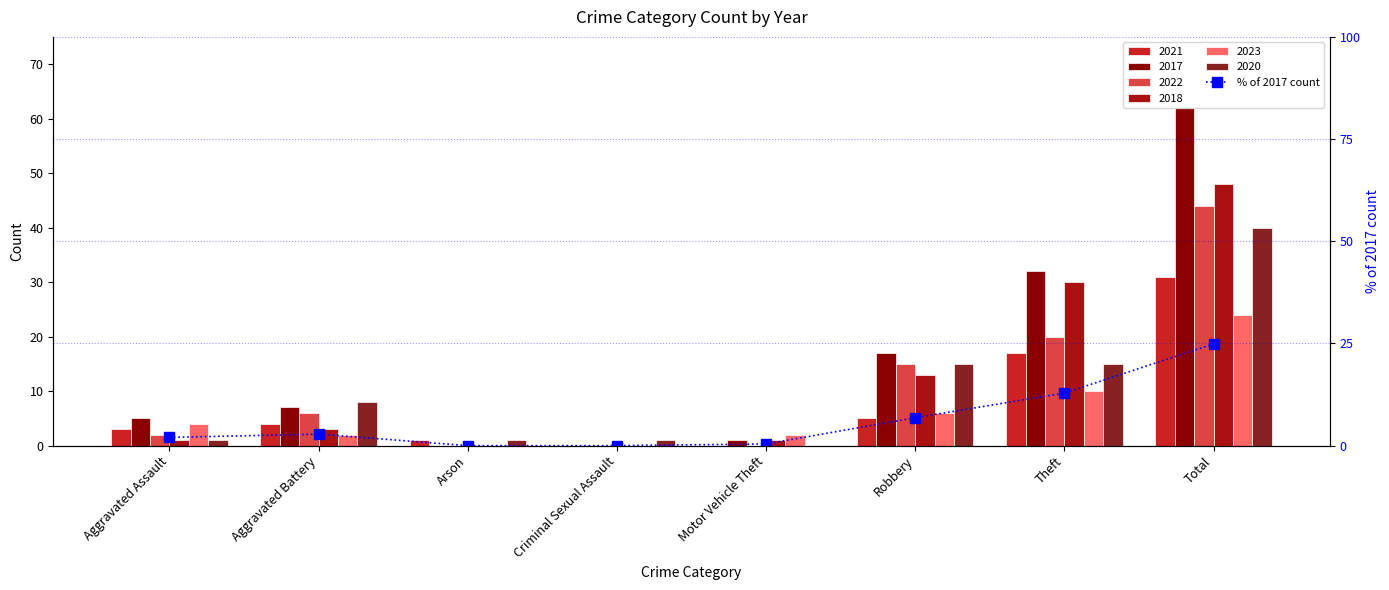

How many data points are above 2?

5